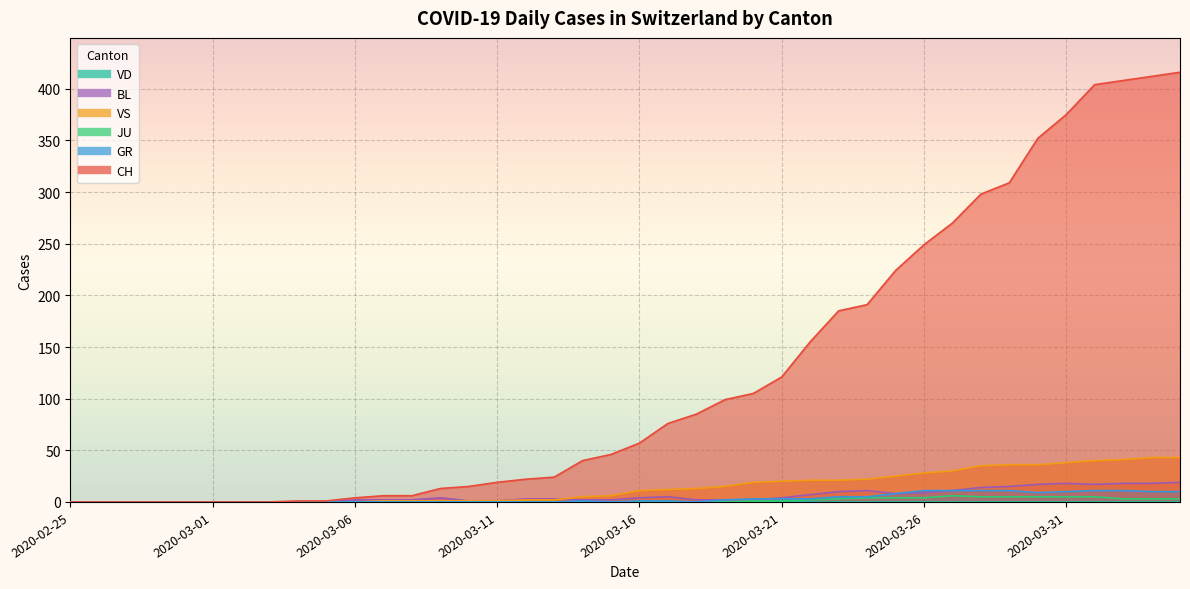

How many intersections are there between GR and BL?

1